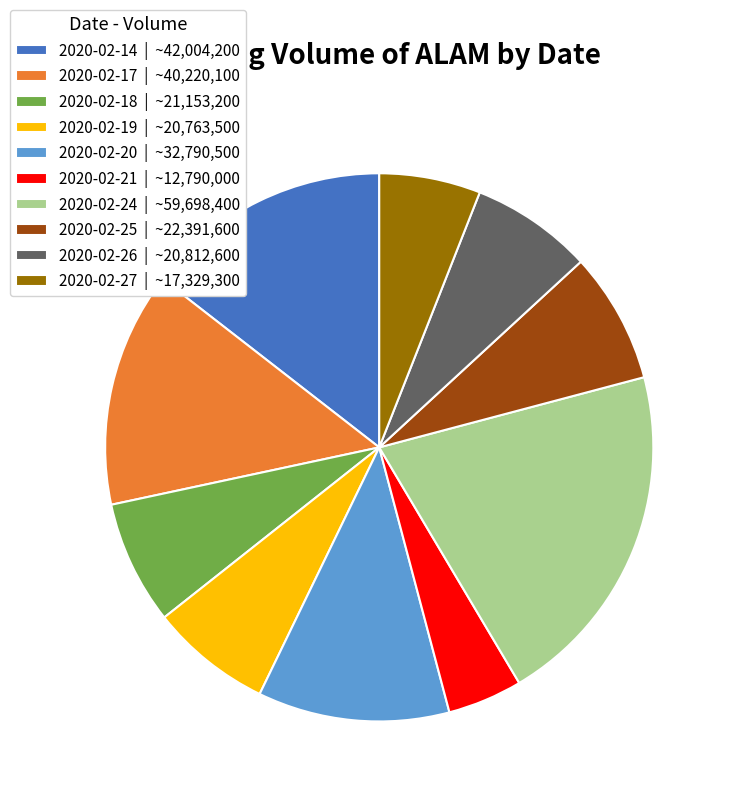

Is 2020-02-14 | ~42,004,200 the majority of the pie?

No